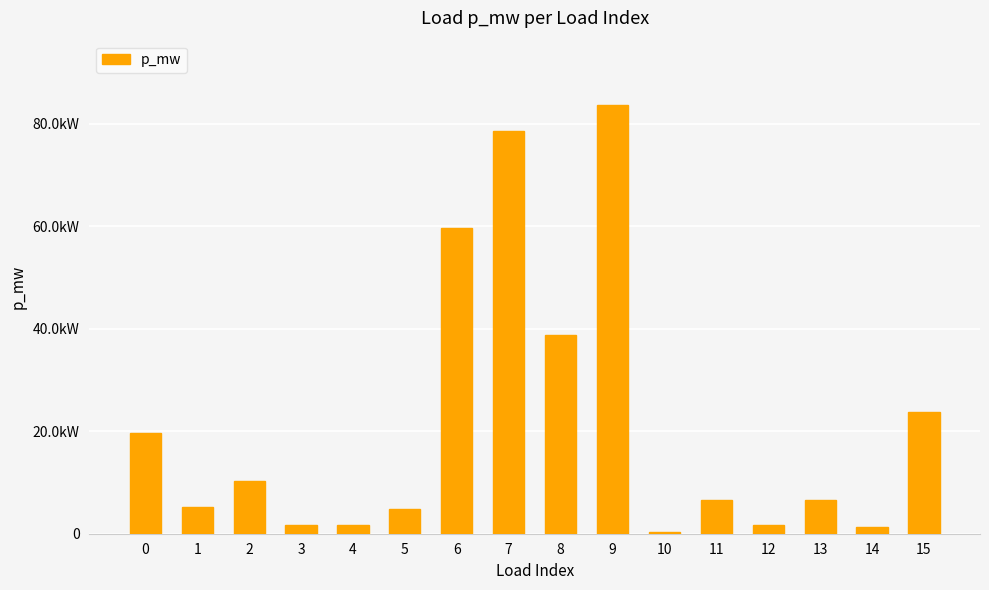

Are the bars horizontal?

No